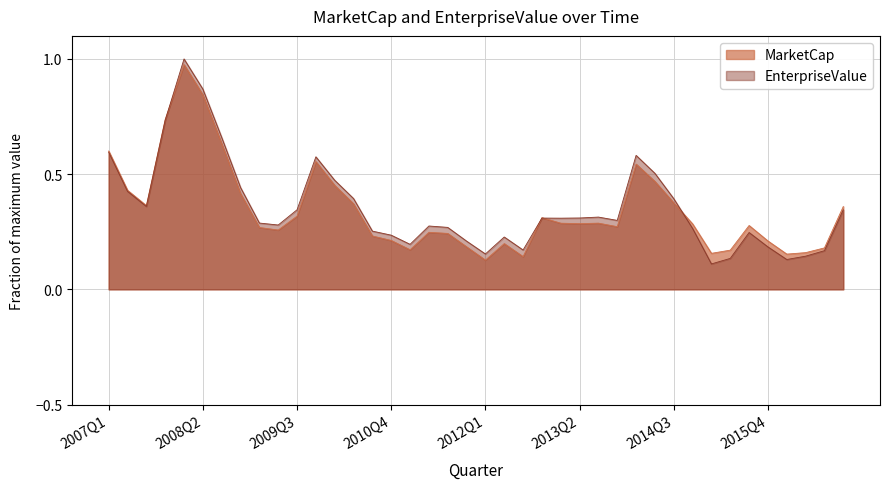

After their last crossing, which series has the higher values: MarketCap or EnterpriseValue?

MarketCap